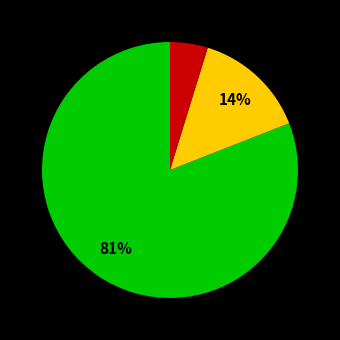

To the nearest percent, what is the difference between the largest and smallest slice percentages?

76%